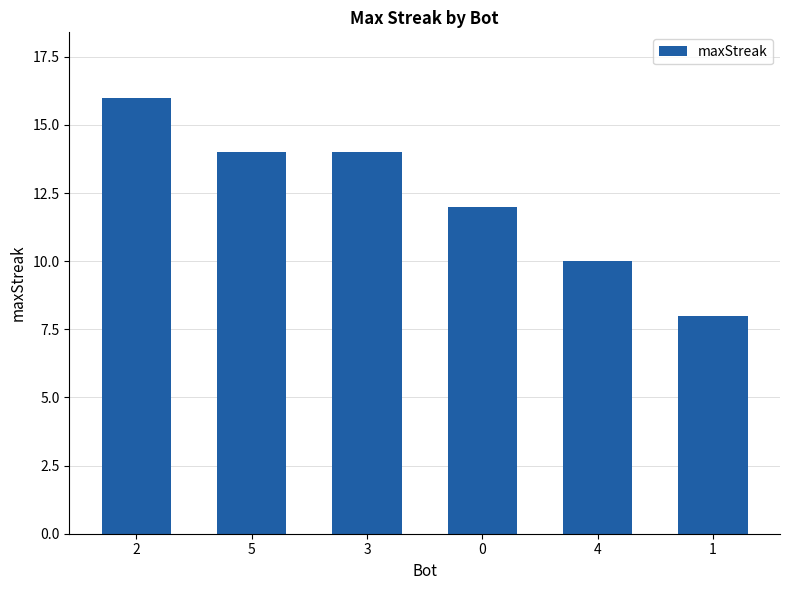

How many bars are there in total?

6